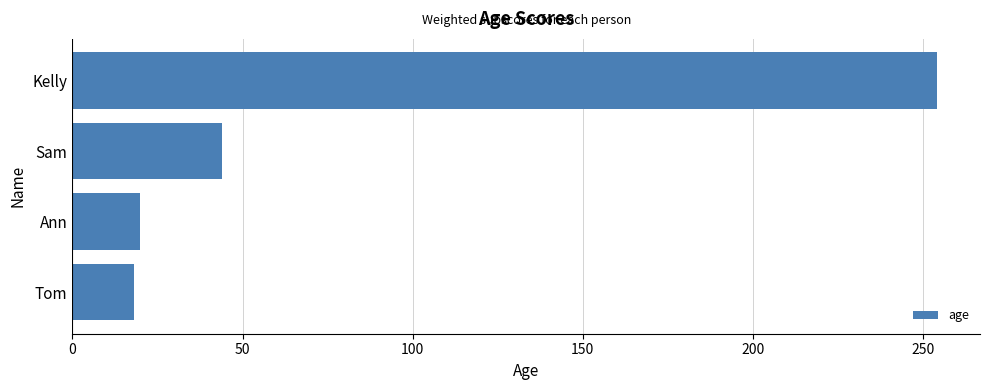

True or false: the data shows 18 at Tom.

True